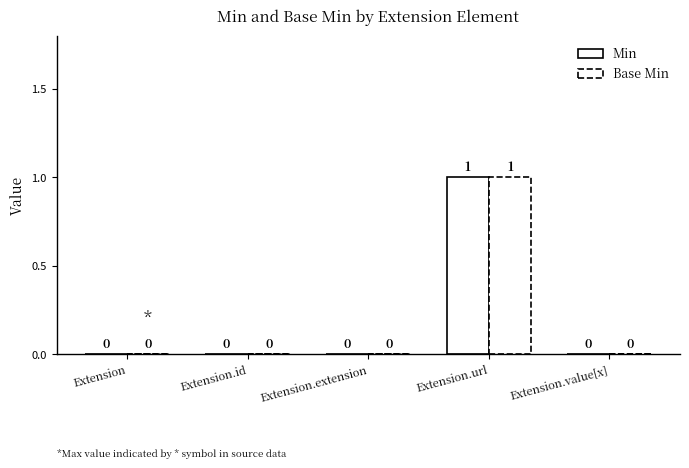

Reading left to right, extract all data points from this chart.

Min: 0	0	0	1	0
Base Min: 0	0	0	1	0